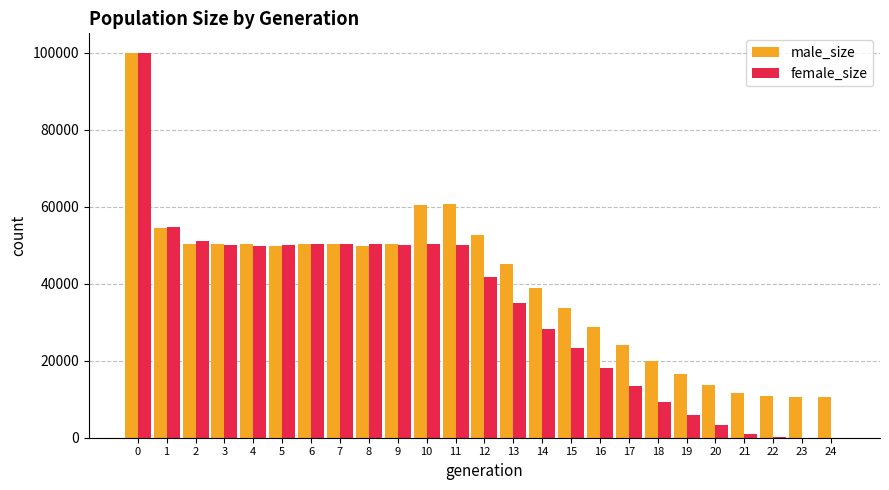

The value of female_size at 12 is 10452. True or false?

False